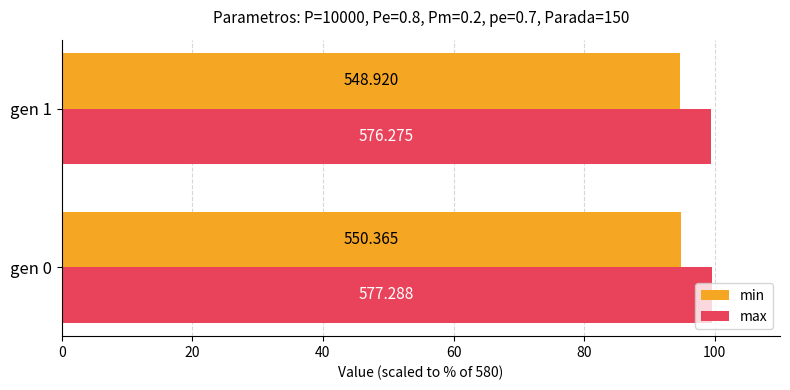

What are all the series names shown in the legend?

min, max